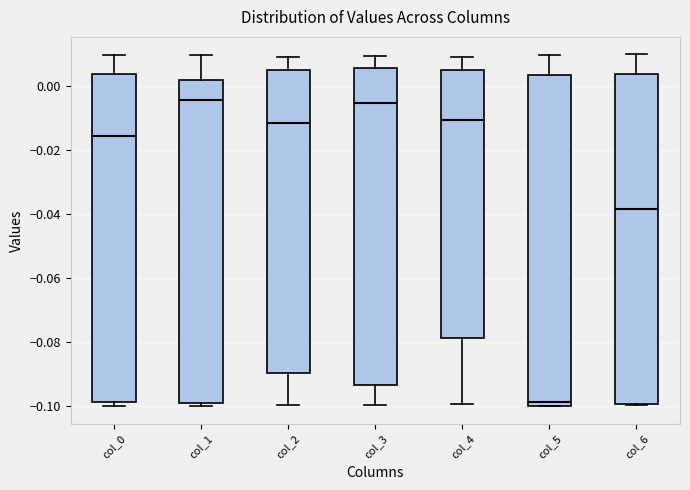

Where does the median line of the box for col_2 sit on the y-axis? The values are not printed on the chart, so give them approximately, as read against the axis.

-0.012